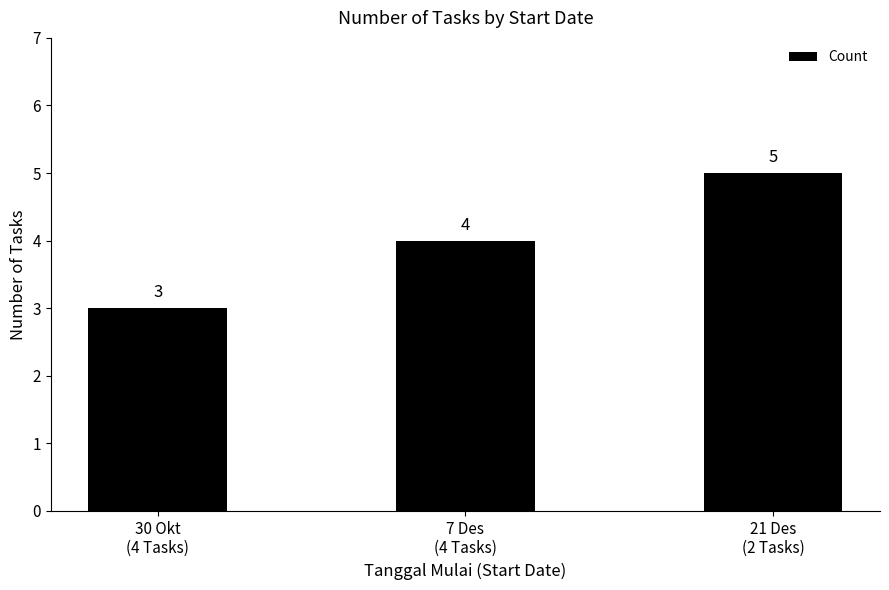

Reading right to left, list all the values displayed in this chart.

5	4	3